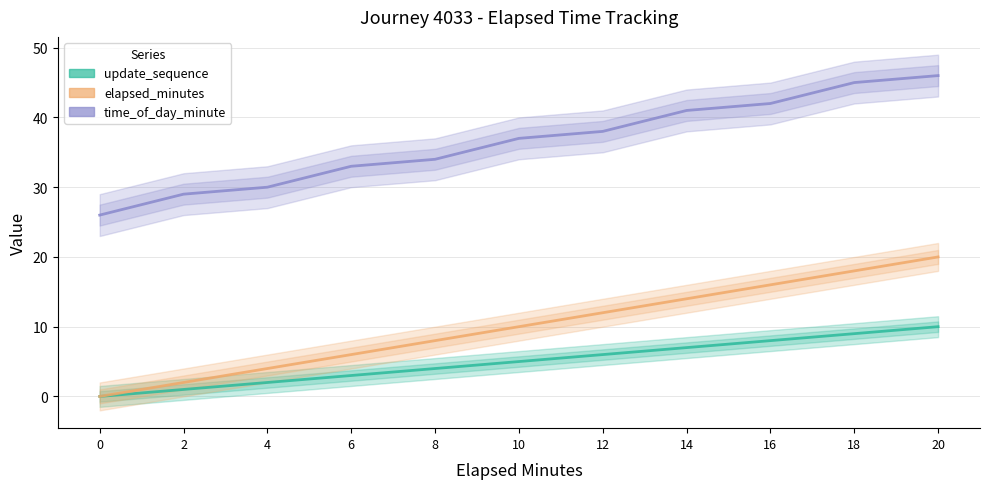

True or false: elapsed_minutes and update_sequence cross at least once.

False